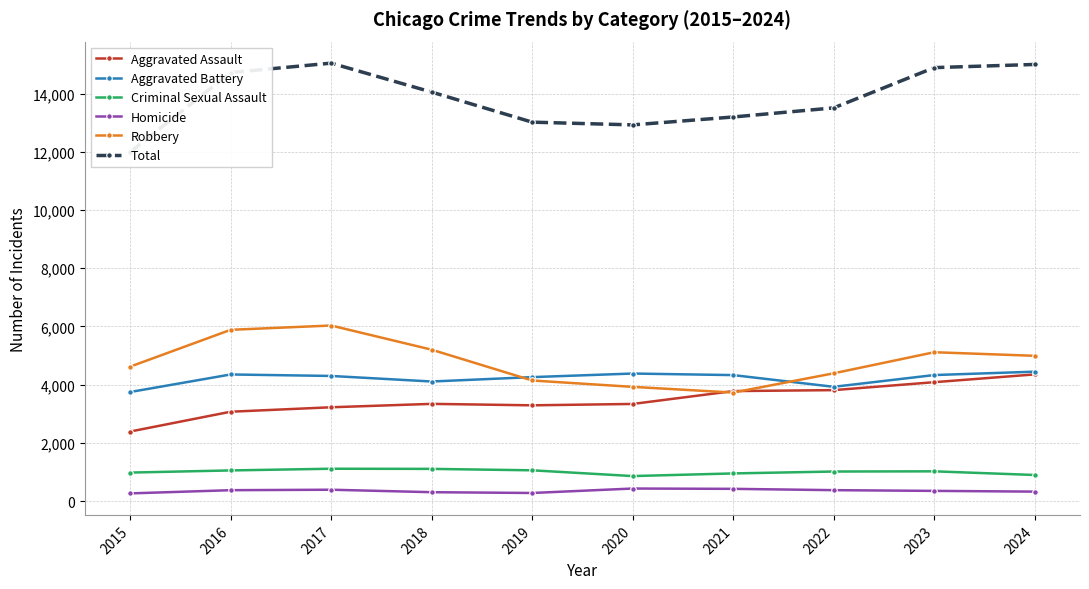

True or false: Total and Aggravated Battery intersect in this chart.

False